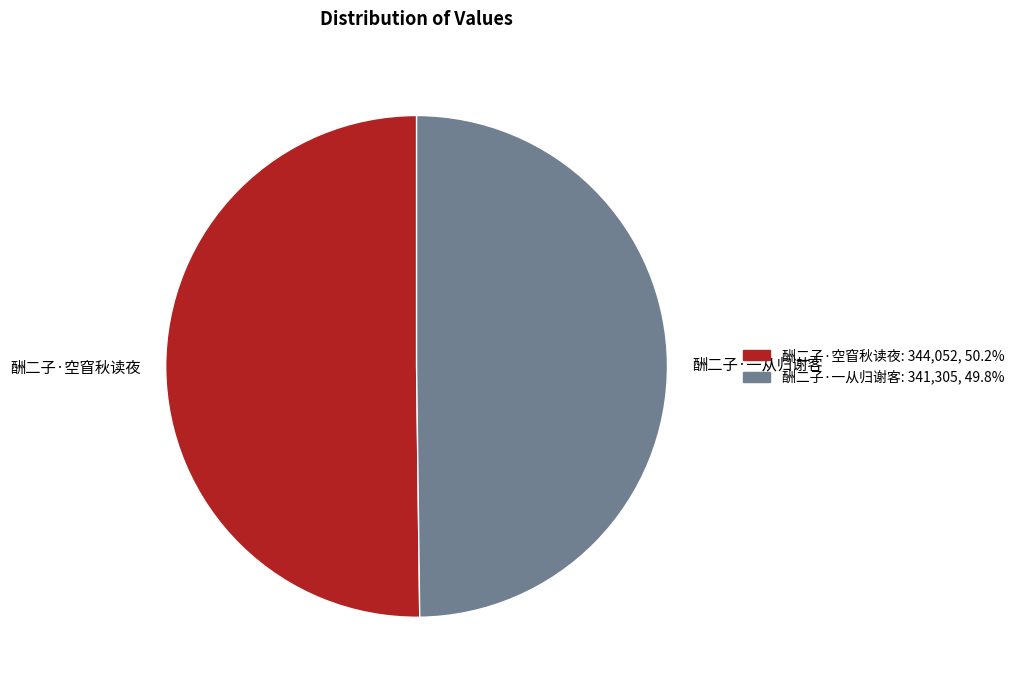

Is it true that 酬二子·空窅秋读夜 is 50% of the pie?

True